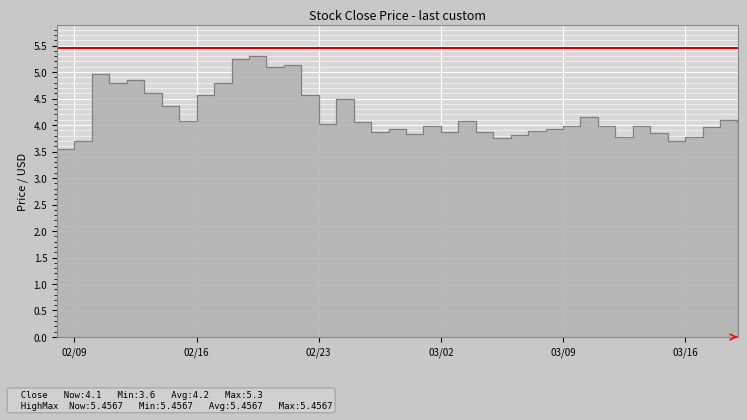

What is the label of the 25th point from the left?

2021-03-04